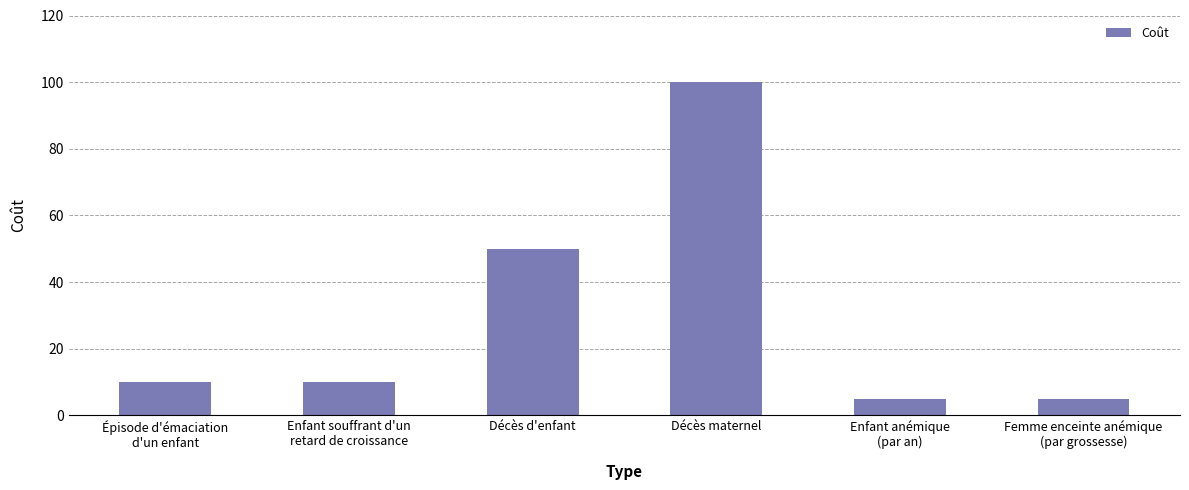

Approximately how many times larger is the value at Enfant anémique
(par an) compared to Épisode d'émaciation
d'un enfant?

0.5